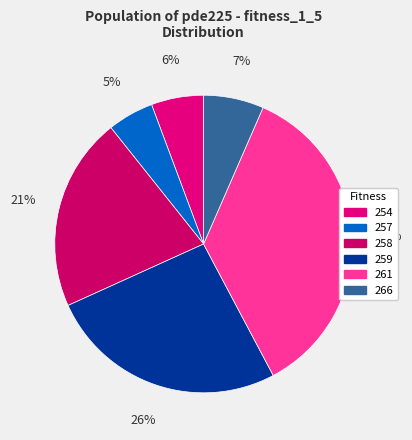

Which category has the smallest portion of the pie?

257